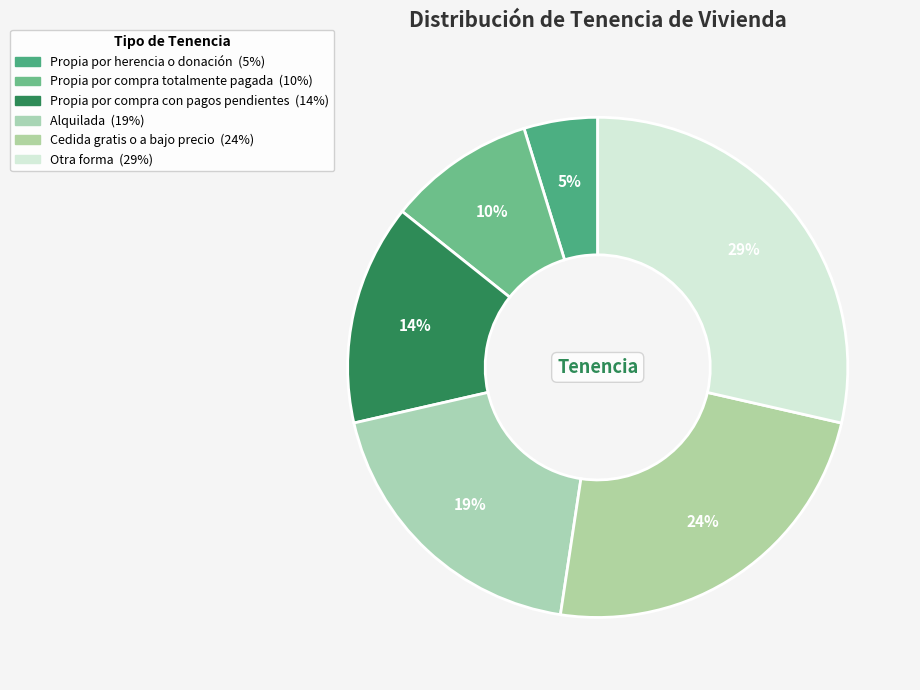

What percentage is the Propia por herencia o donación slice, to the nearest percent?

5%